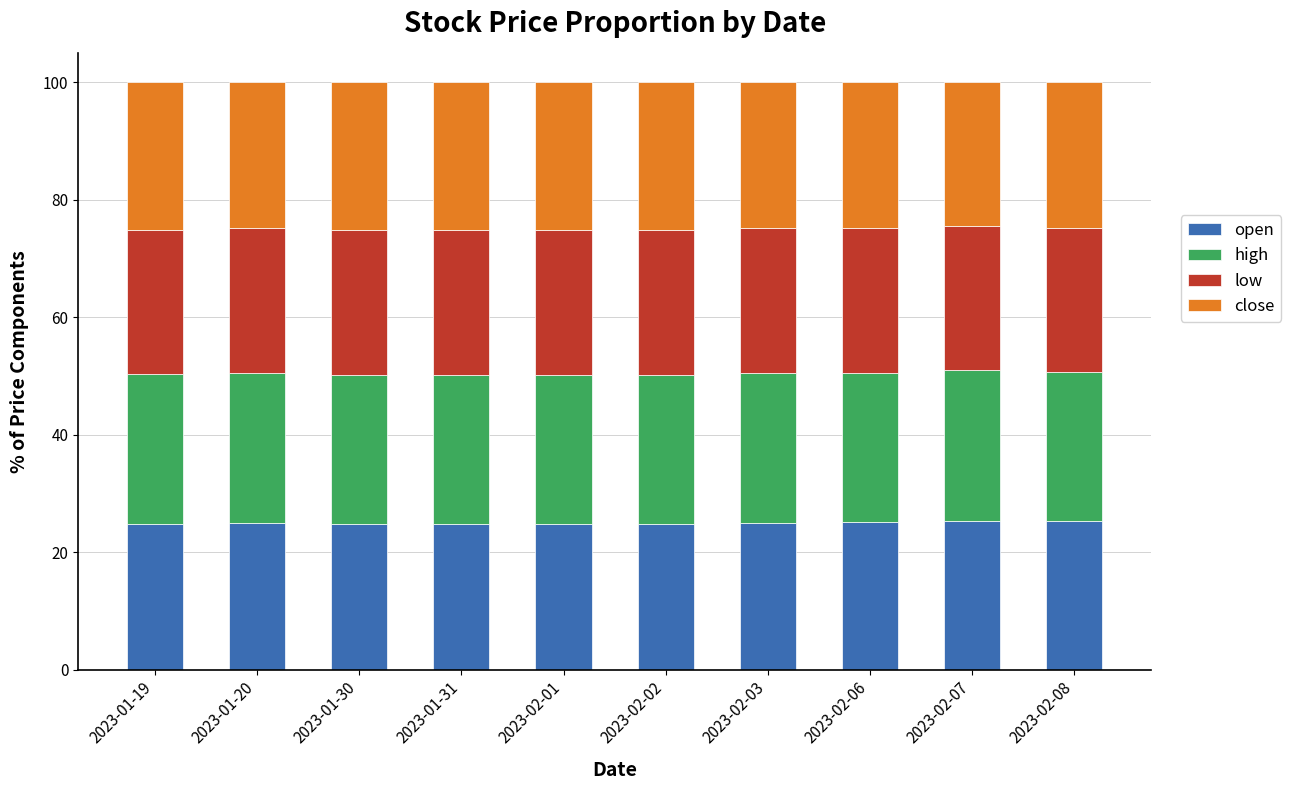

What is the sum of the open values at 2023-01-20 and 2023-02-07?

50.4